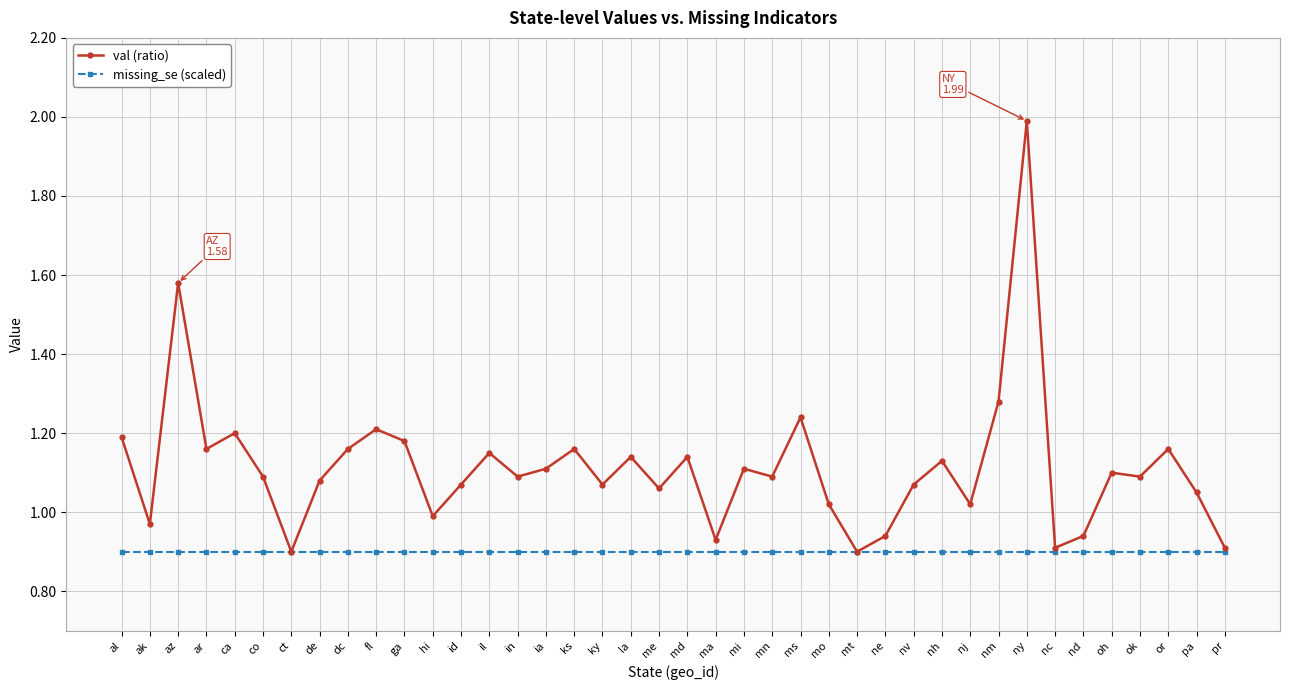

Which series has the widest spread of values?

val (ratio)